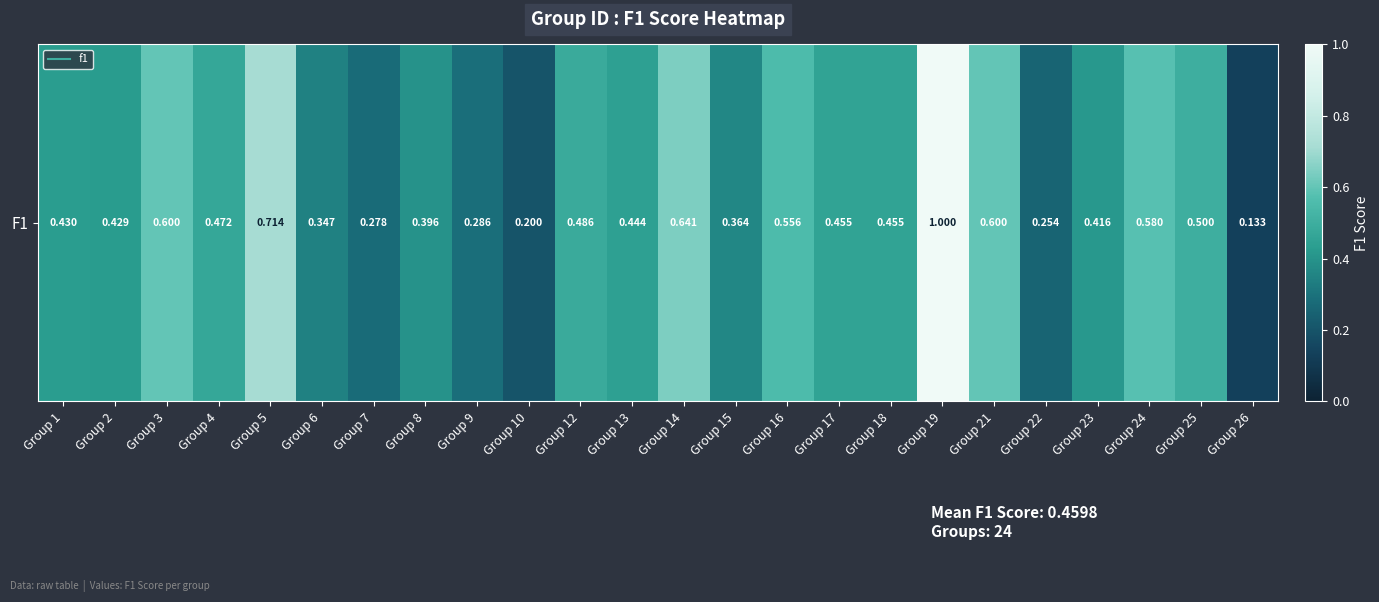

Reading right to left, extract all data points from this chart.

0.1	0.5	0.6	0.4	0.3	0.6	1.0	0.5	0.5	0.6	0.4	0.6	0.4	0.5	0.2	0.3	0.4	0.3	0.3	0.7	0.5	0.6	0.4	0.4